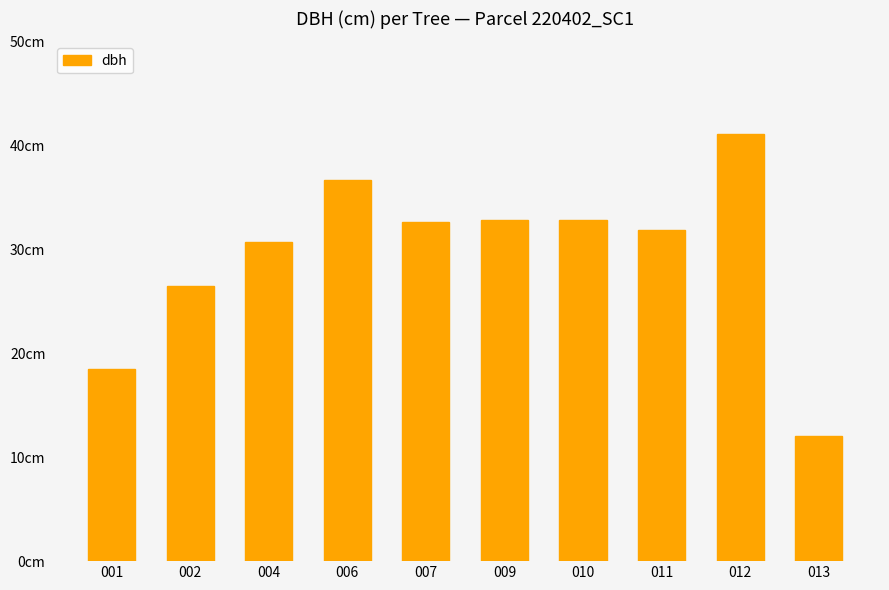

Reading left to right, what are all the values shown in this chart?

18.5	26.5	30.7	36.6	32.7	32.8	32.9	31.8	41.1	12.1